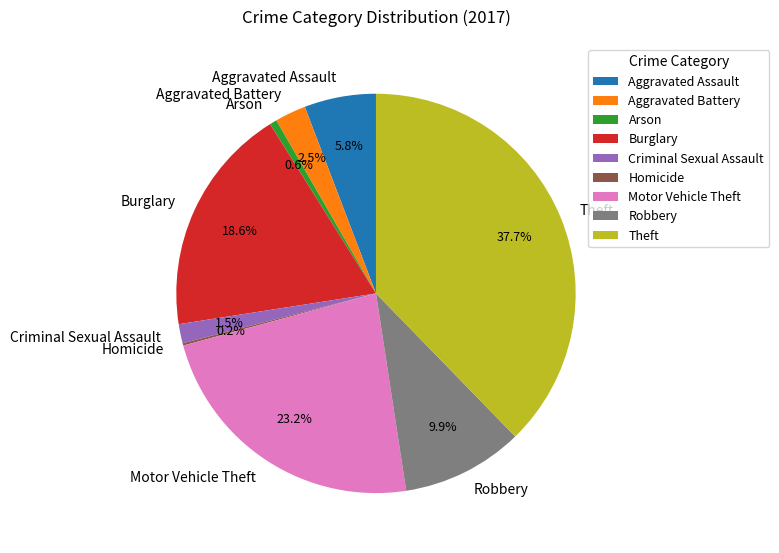

Which slice is the largest?

Theft